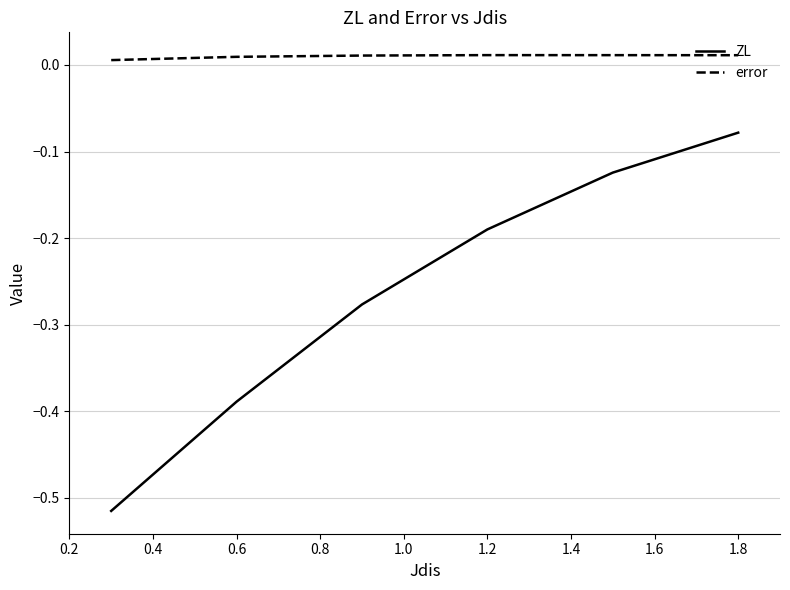

True or false: ZL and error cross at least once.

False